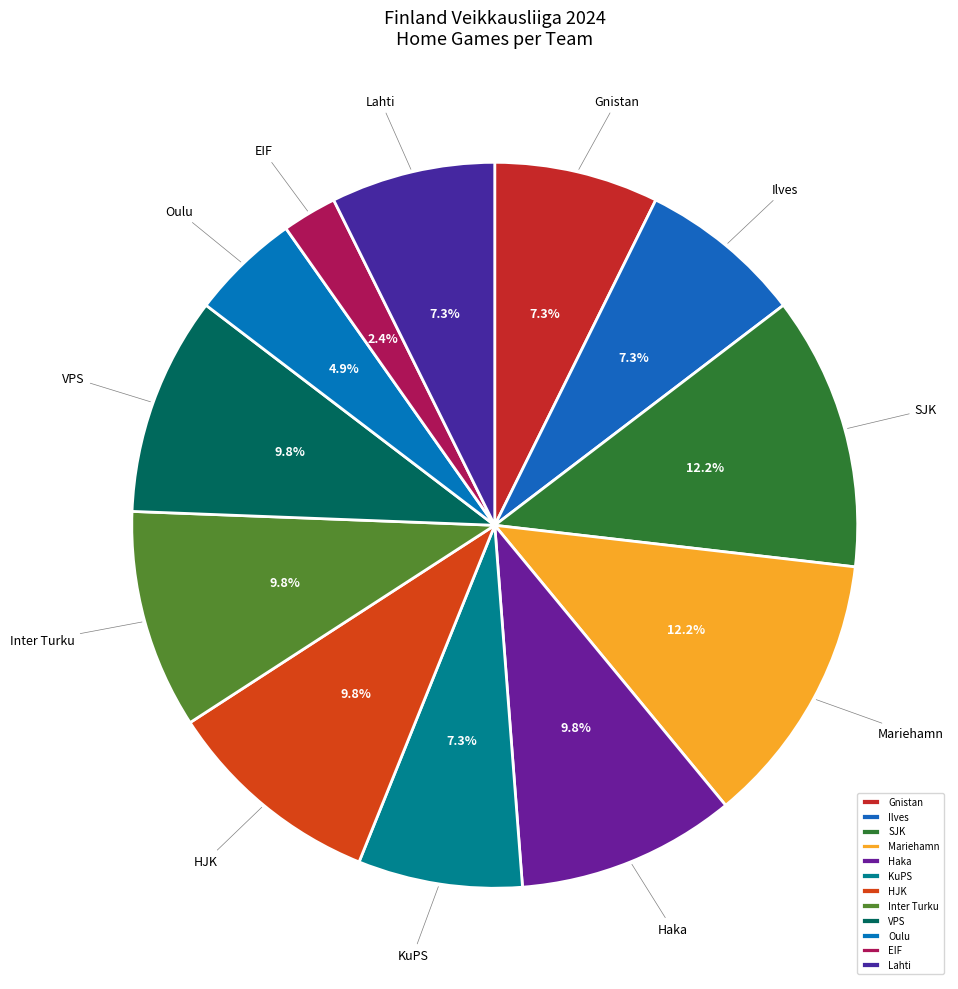

To the nearest percent, what is the difference between the largest and smallest slice percentages?

10%